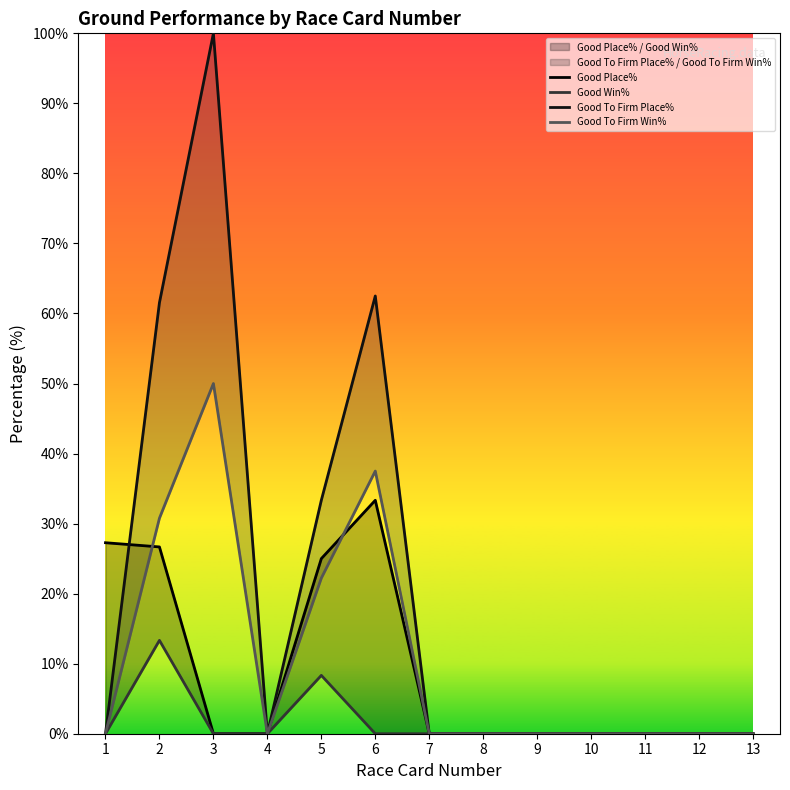

True or false: Good To Firm Place% has more than 0 interior local peaks.

True